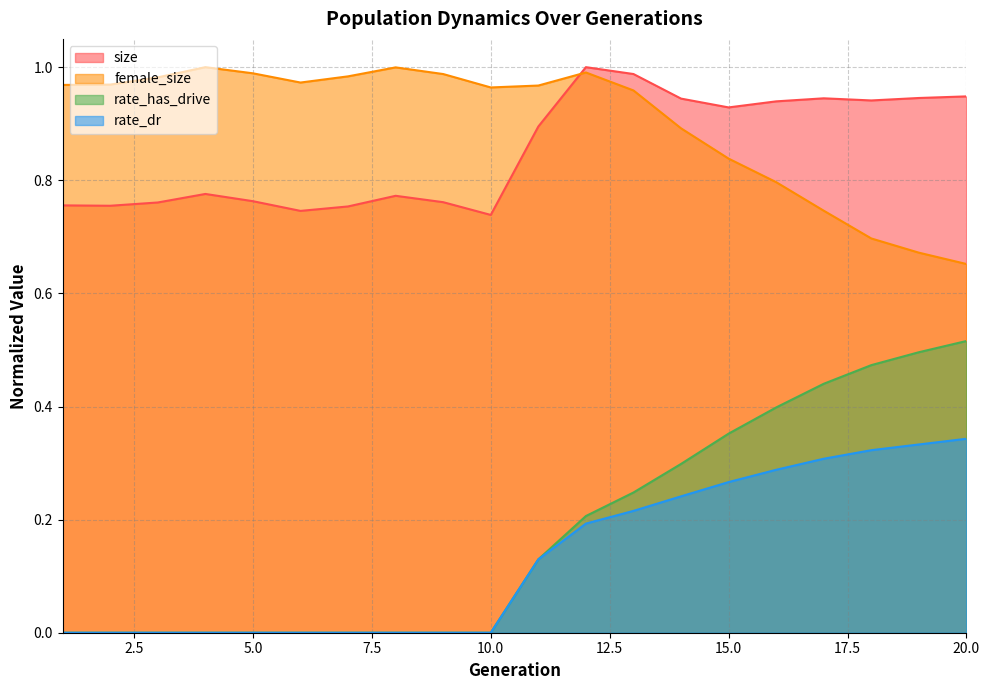

True or false: size has a value of 0.4 at 20.0.

False